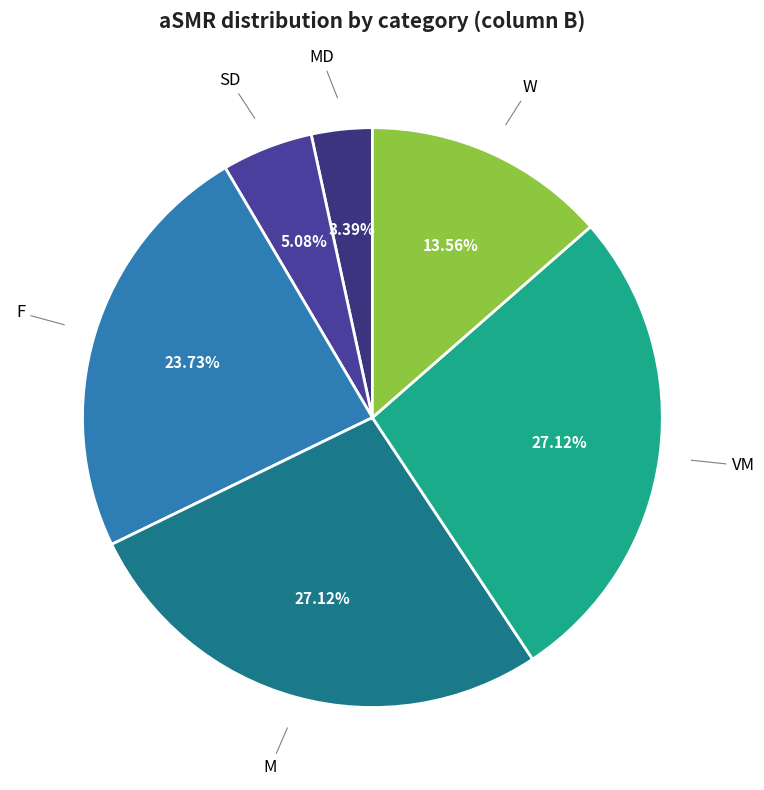

To the nearest percent, what is the difference between the largest and smallest slice percentages?

24%